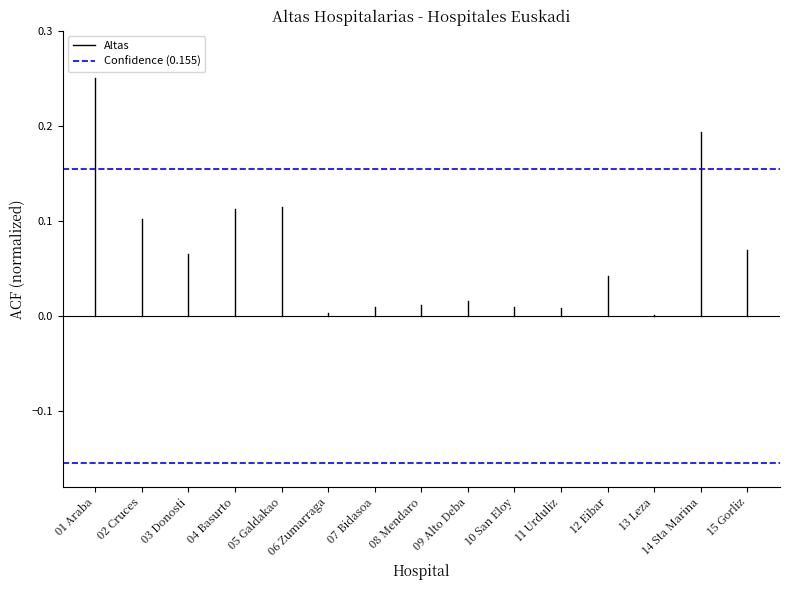

What are all the series names shown in the legend?

Altas, Confidence (0.155)